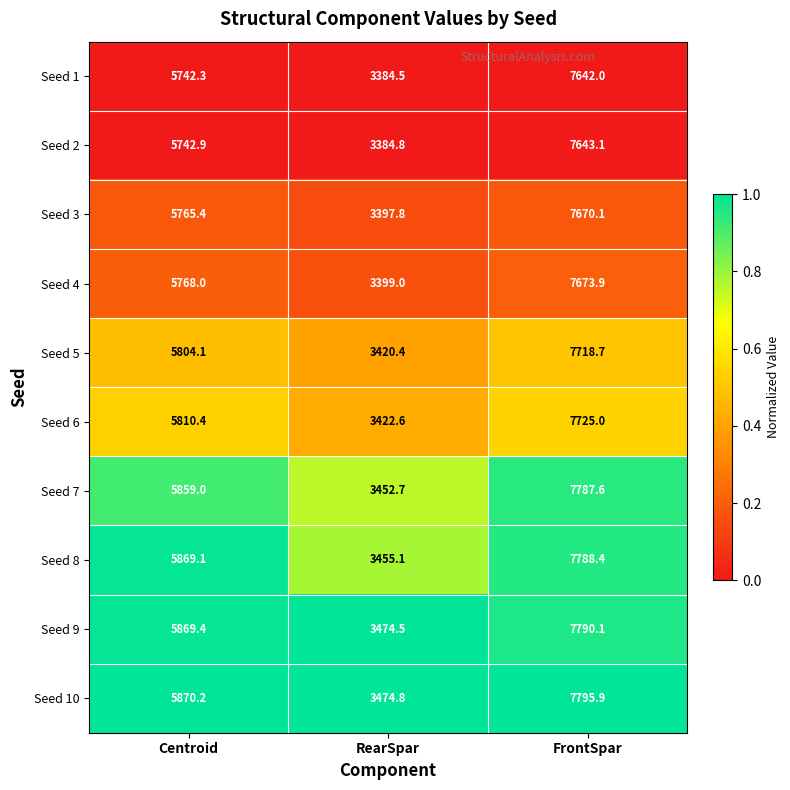

What is the sum of all Seed 6 values?

16958.0